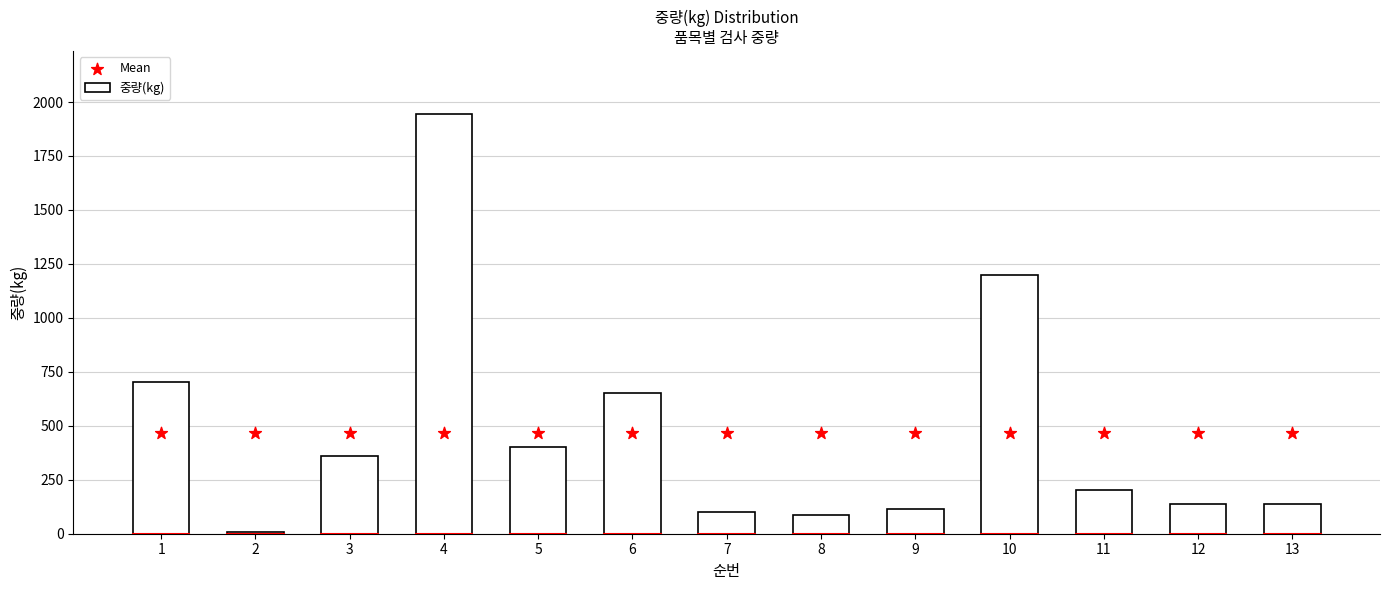

At how many categories does at least one series exceed 1437?

1